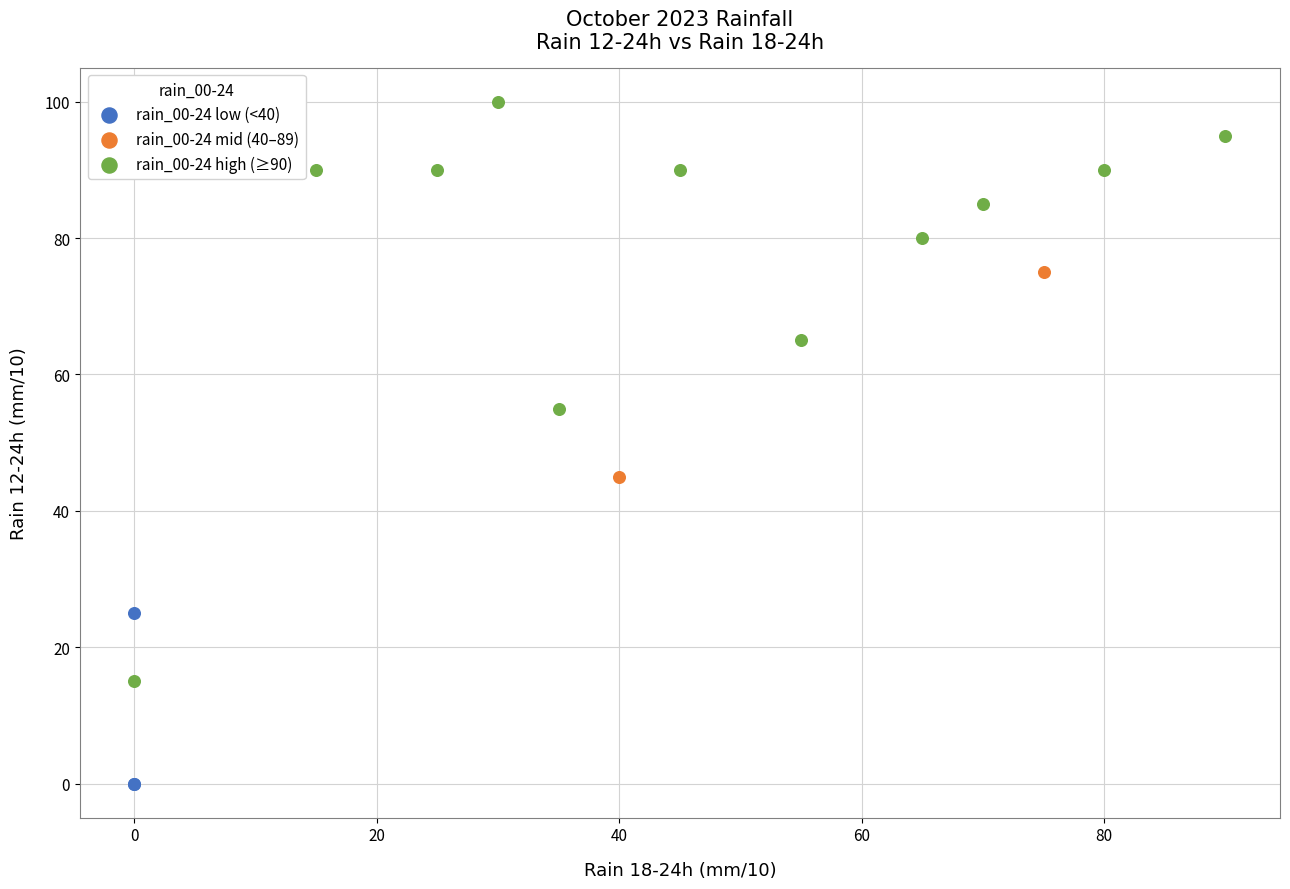

What are all the series names shown in the legend?

rain_00-24 low (<40), rain_00-24 mid (40–89), rain_00-24 high (≥90)